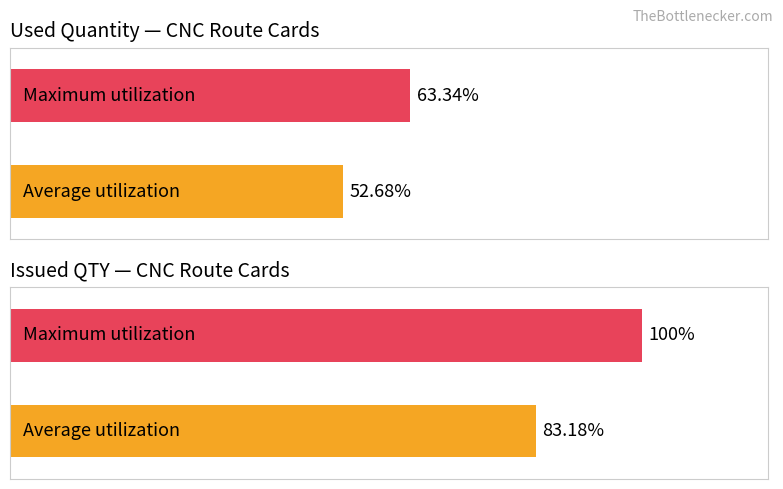

Which series has the largest range (max minus min)?

Issued QTY